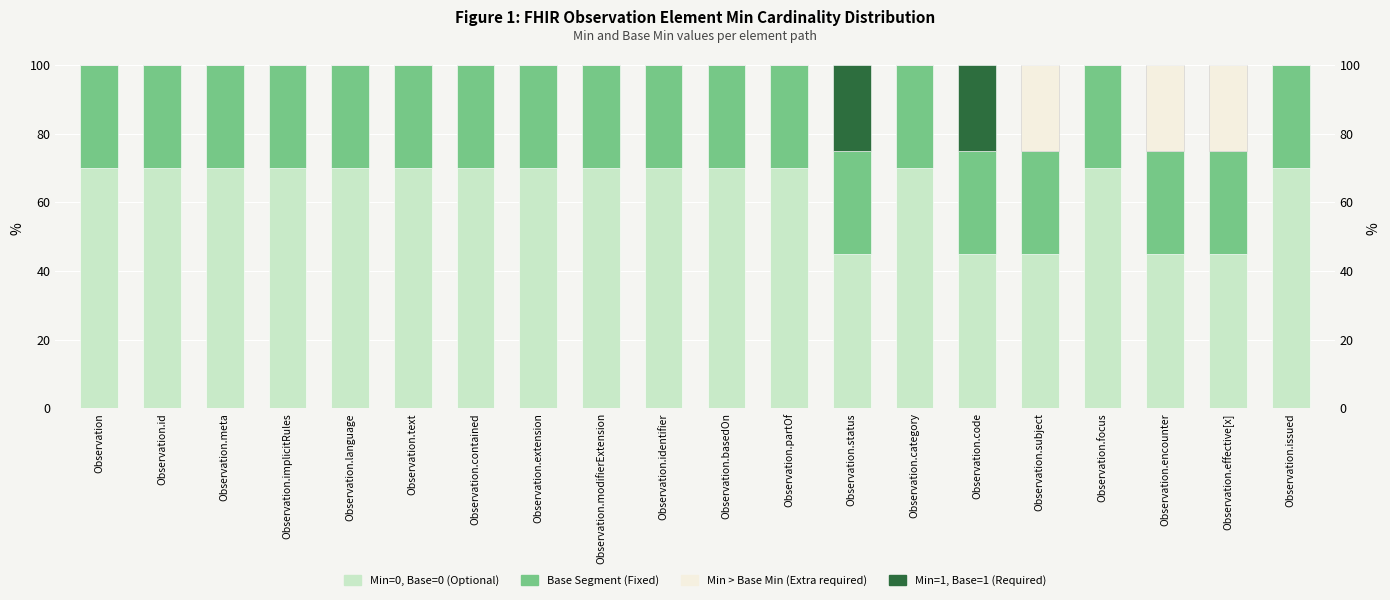

What is the sum of all Fixed Segment values?

600